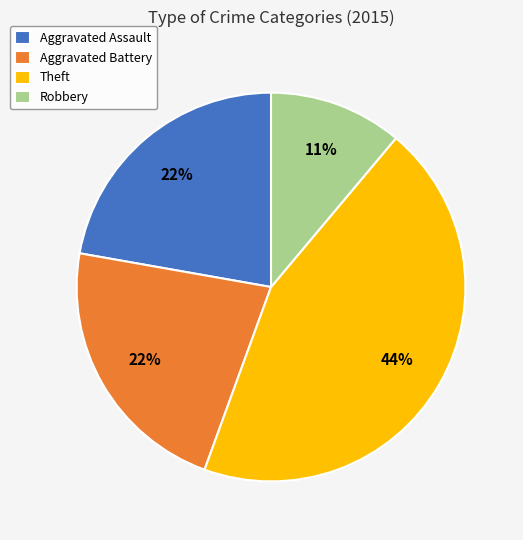

Count the number of slices in the pie.

4